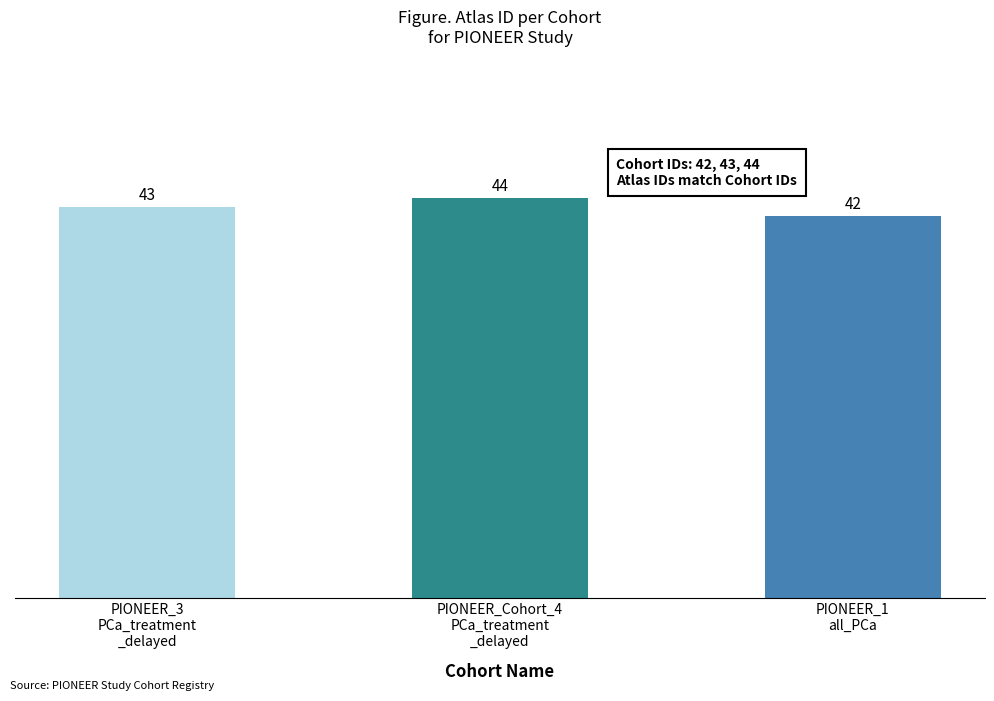

Reading left to right, list all the values displayed in this chart.

43	44	42